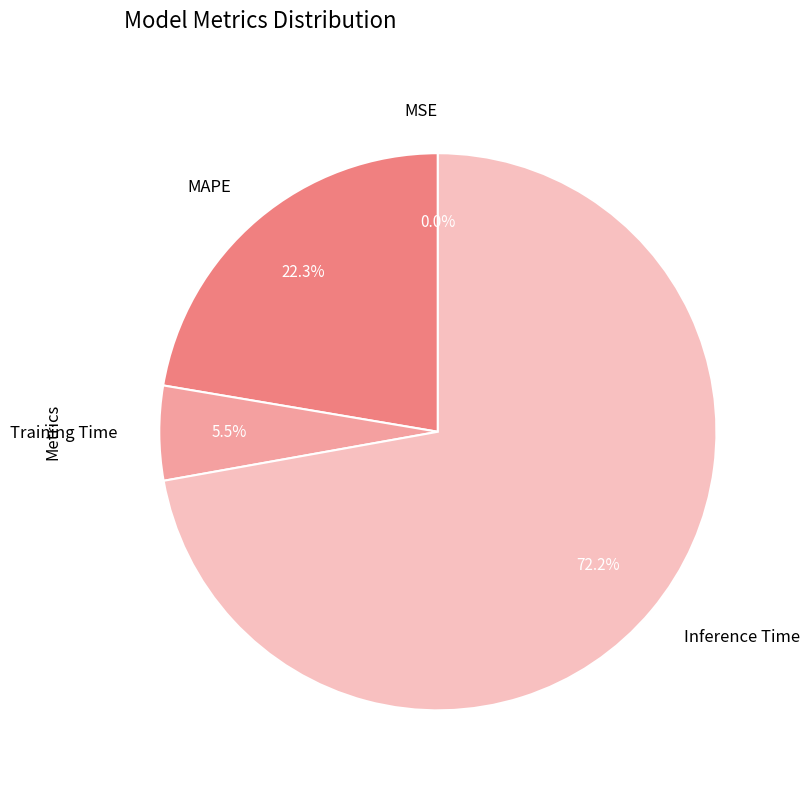

Do MAPE and Inference Time together represent more than half of the pie?

Yes